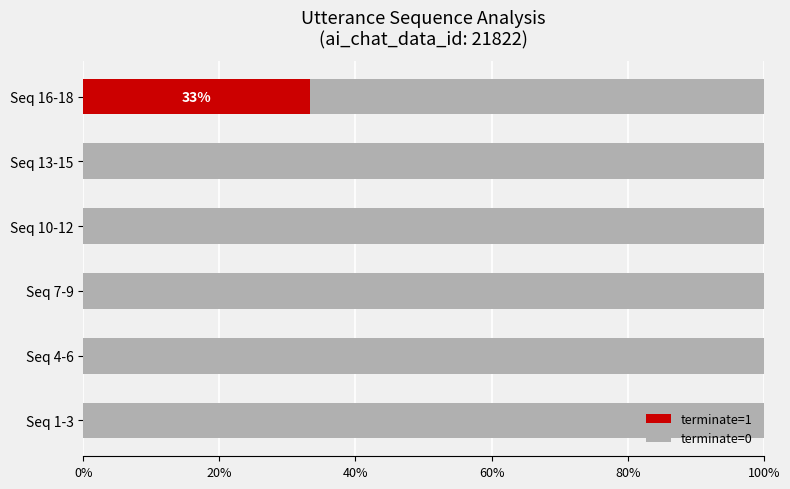

What is the highest value of the terminate=1 series?

33.3